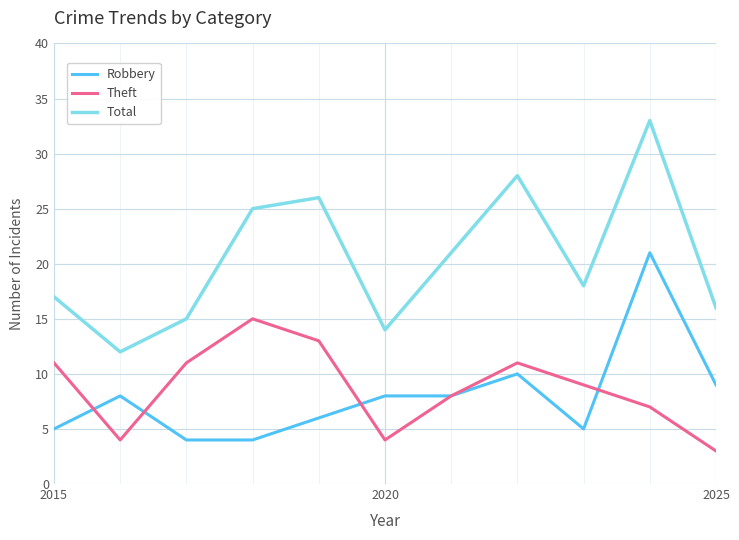

True or false: Total and Theft cross at least once.

False